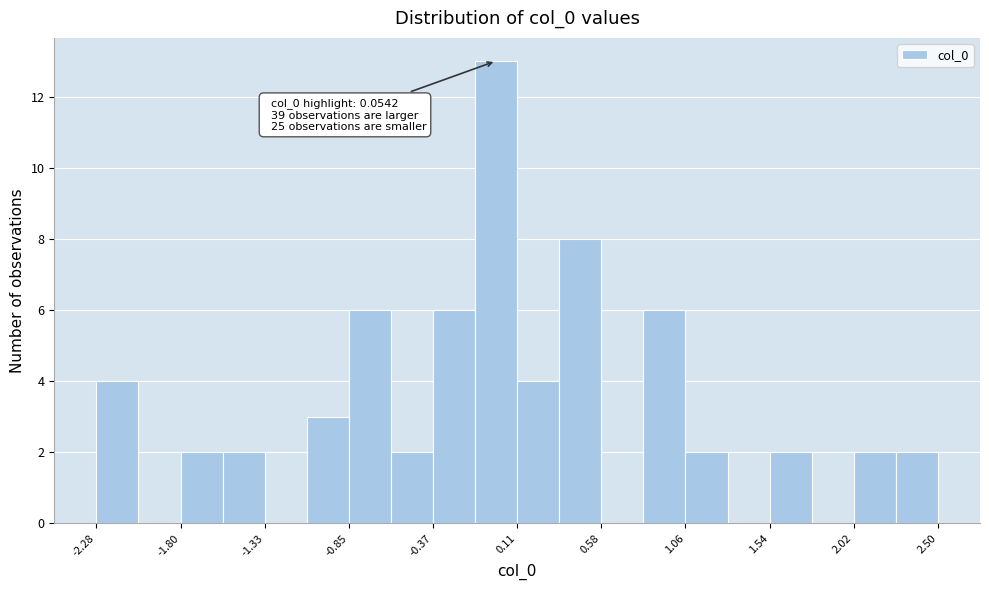

Over which range of the x-axis is the bar tallest?

-0.15 to 0.10